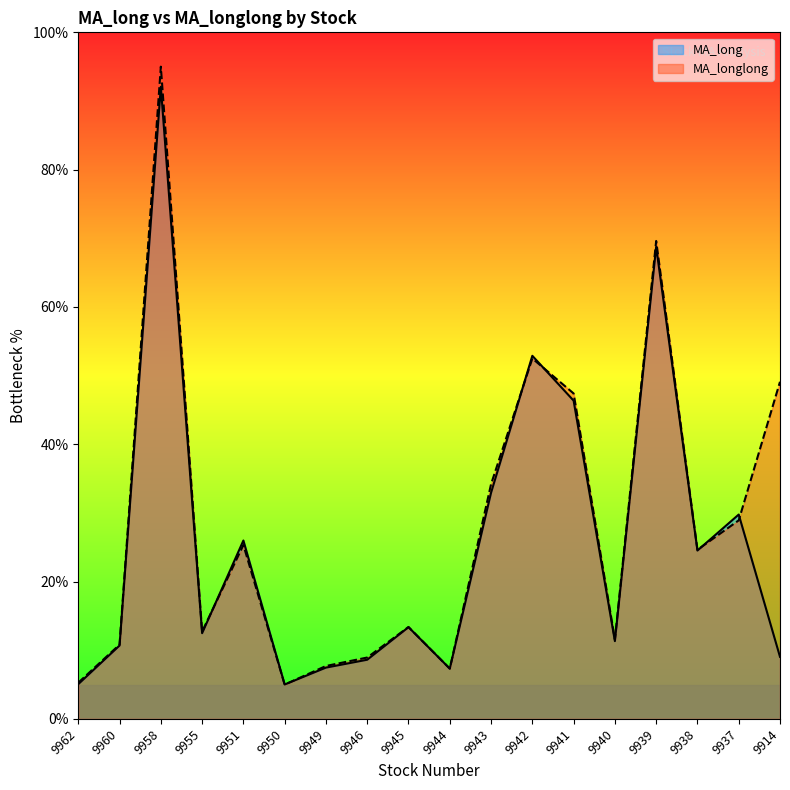

What is the lowest value of the MA_longlong series?

5.0